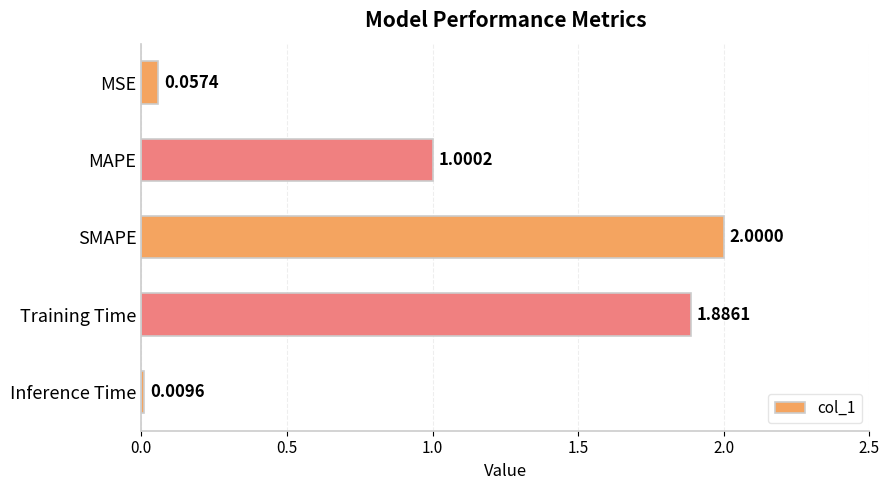

What is the difference between the values at Inference Time and MAPE?

1.0